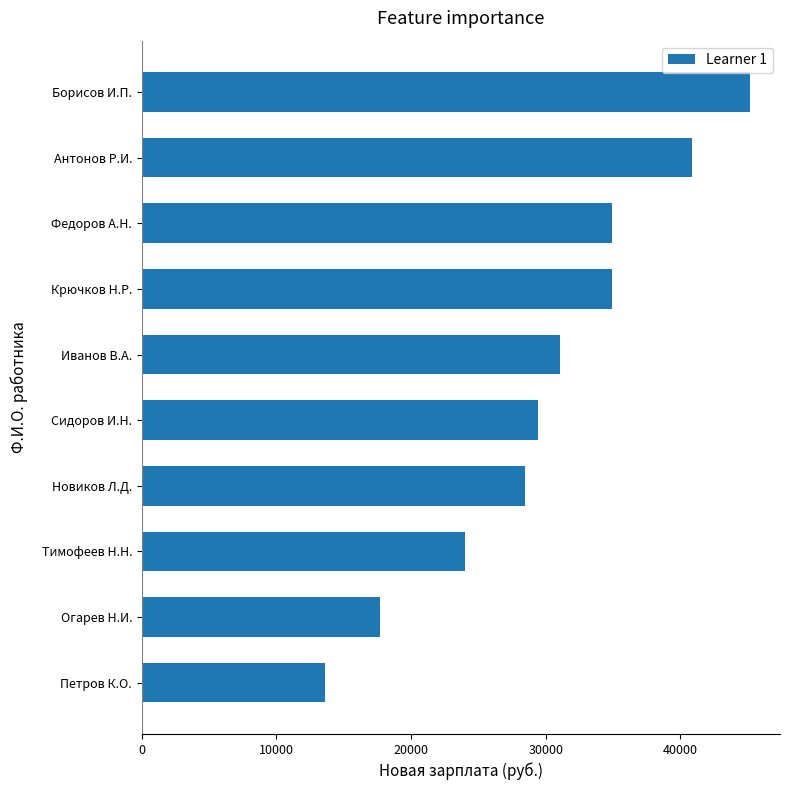

Count the number of data series in this chart.

1